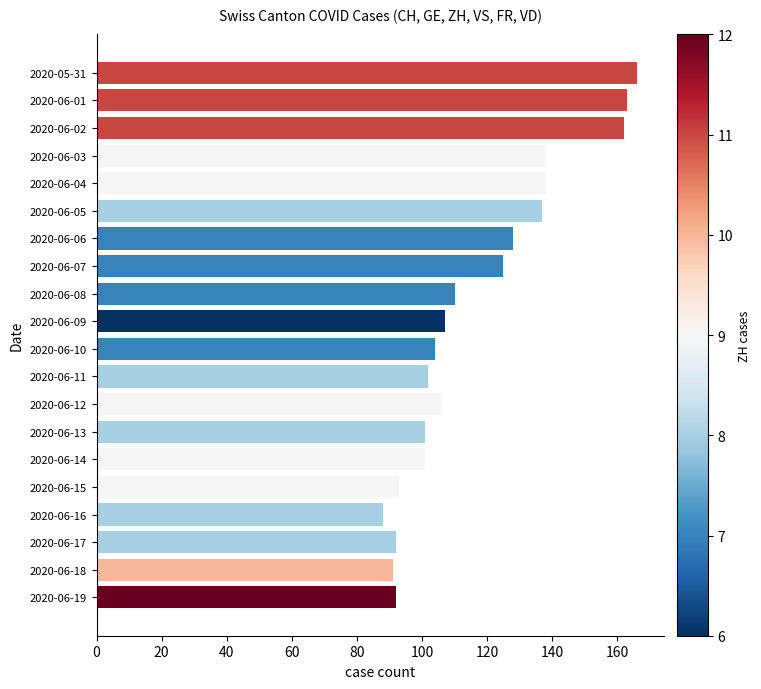

What position from the bottom is 2020-06-07?

13